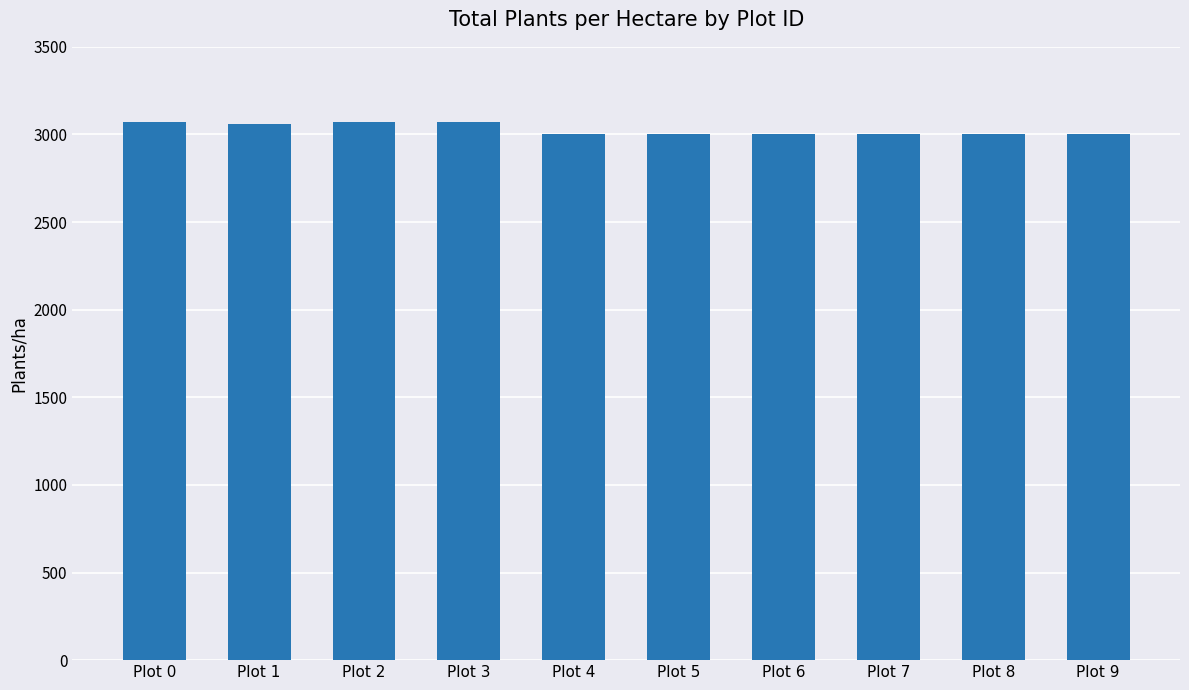

The value at Plot 2 is 1023. True or false?

False